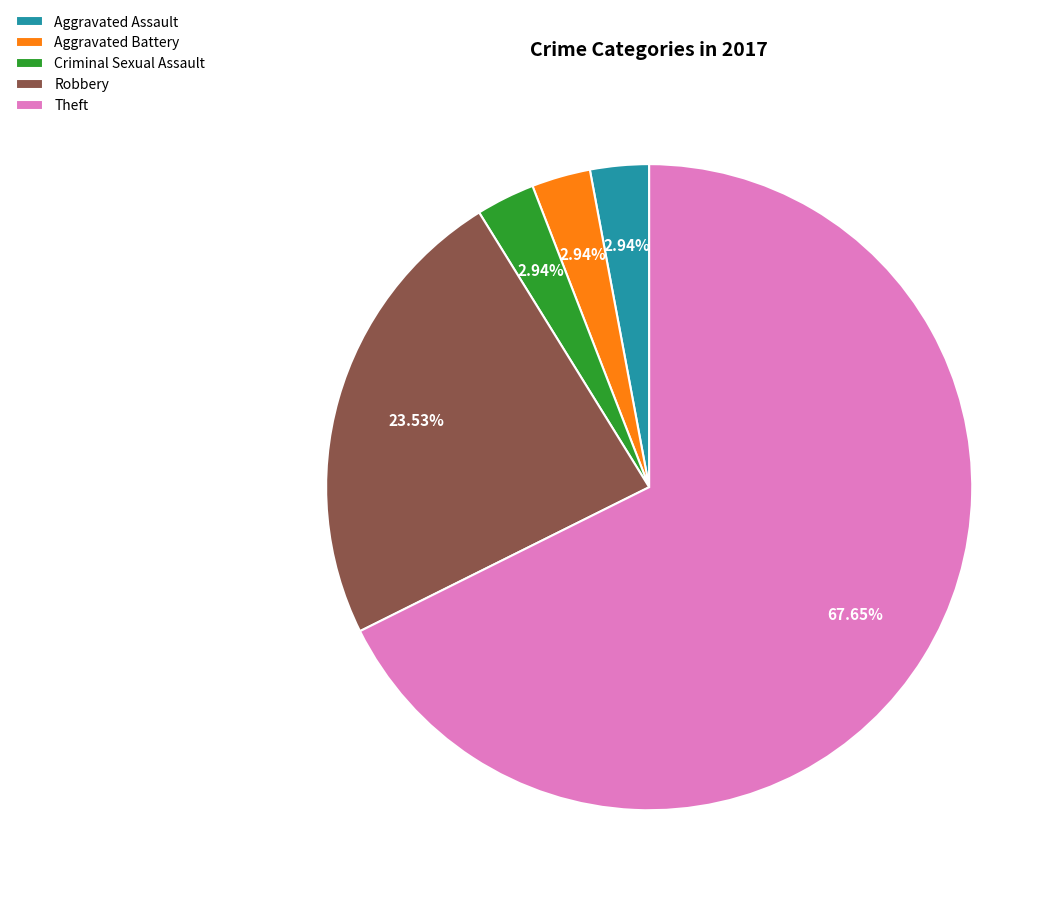

Which category has the biggest portion of the pie?

Theft